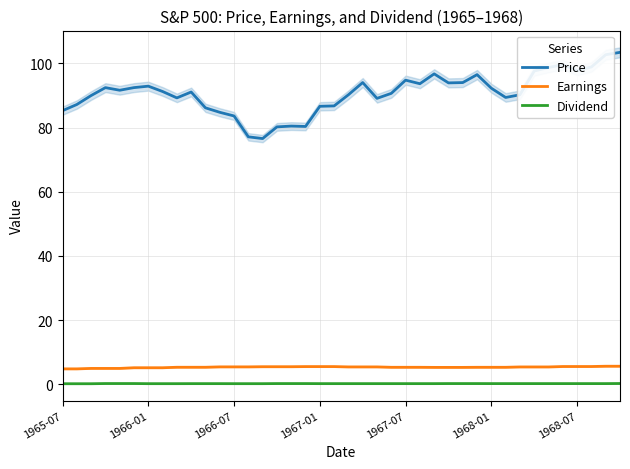

True or false: Price and Dividend intersect in this chart.

False